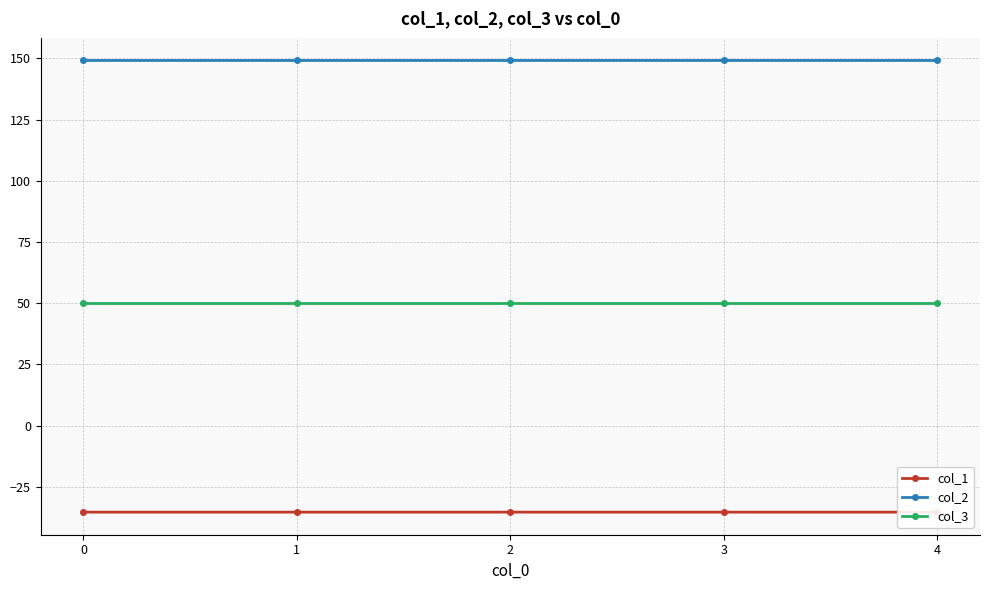

Which series has the largest total across all categories?

col_2